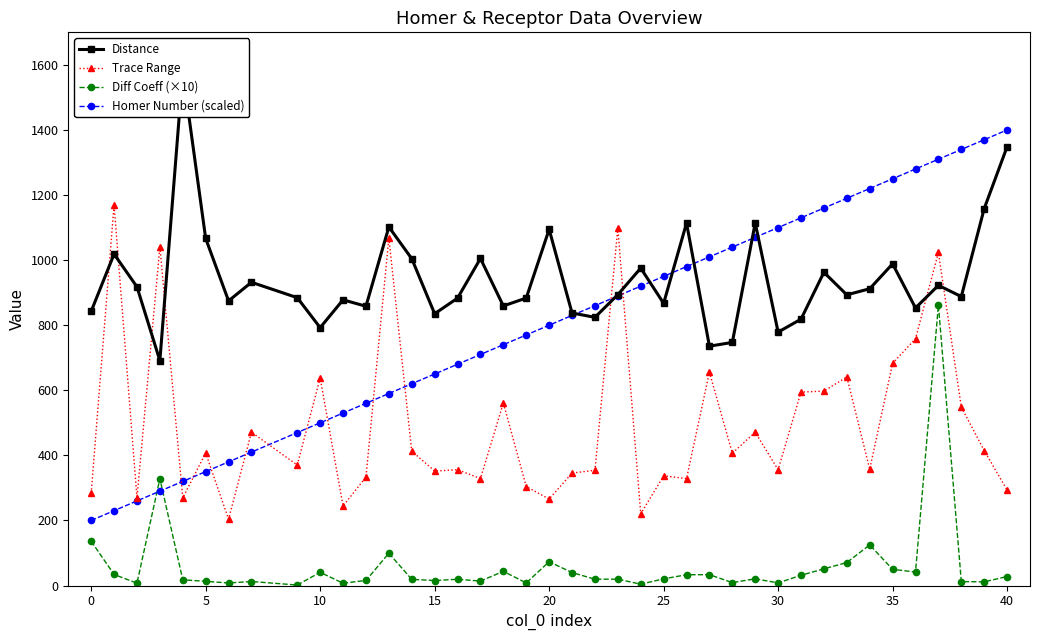

How many values in the Diff Coeff (×10) series are below 20?

20